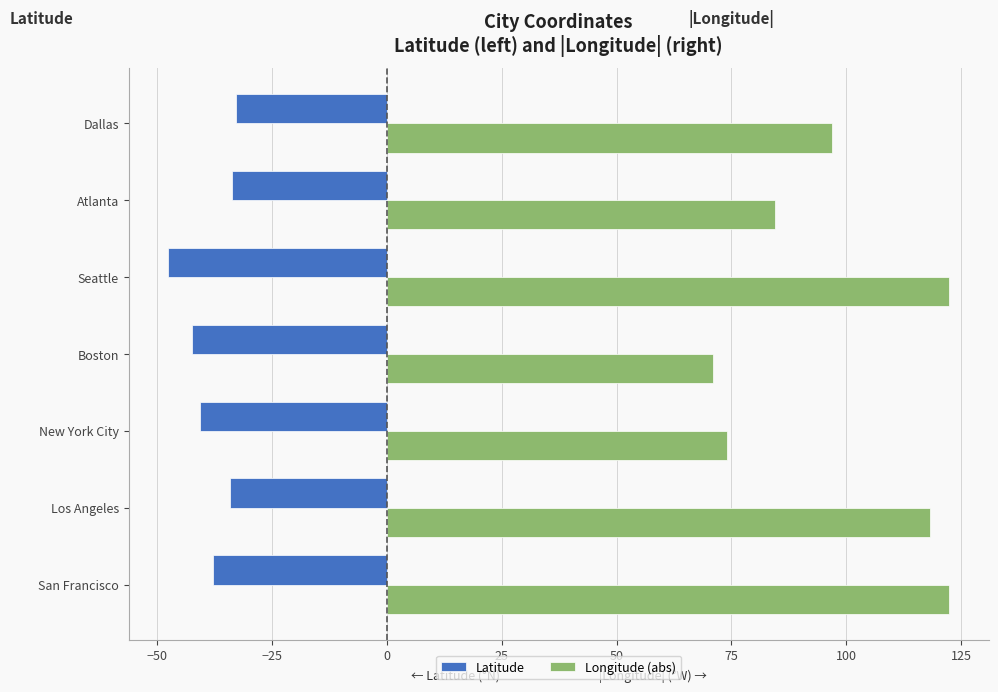

True or false: Latitude has a value of -17.5 at San Francisco.

False